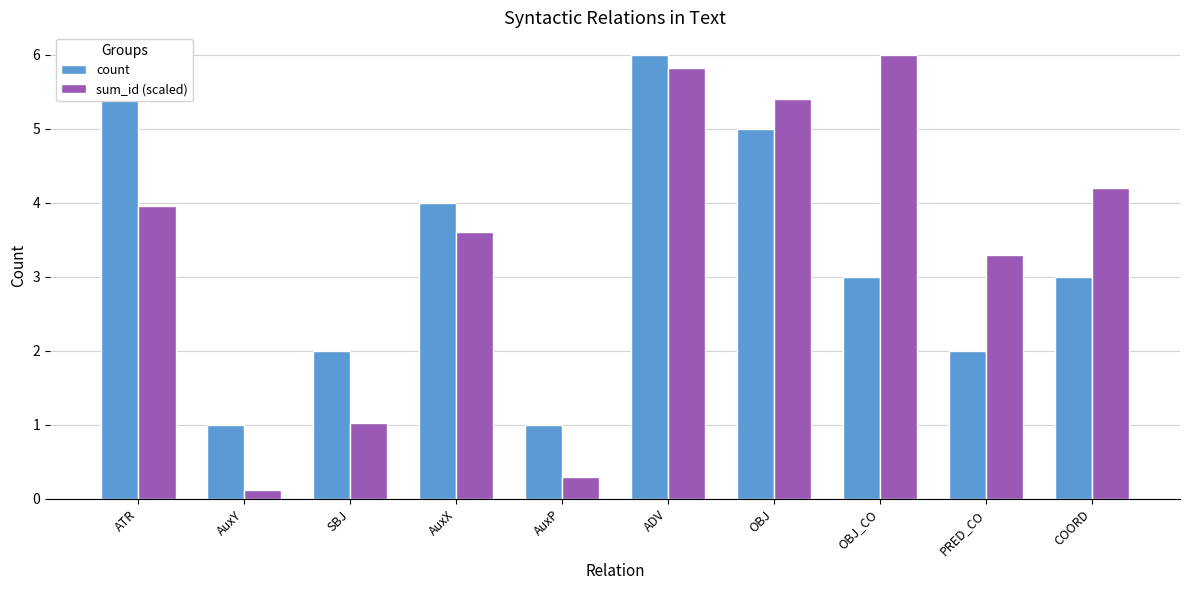

At which category is the sum across all series the highest?

ADV